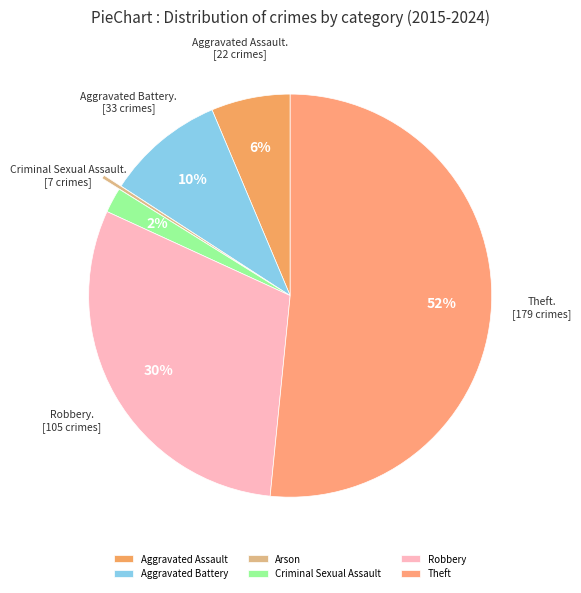

To the nearest percent, what is the difference between the largest and smallest slice percentages?

51%